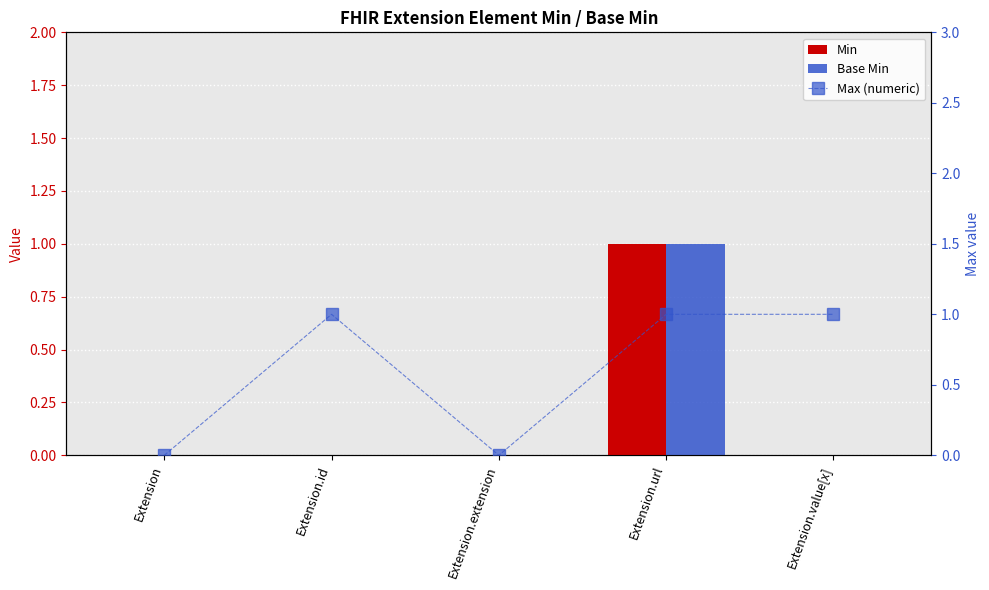

What is the maximum value for Min?

1